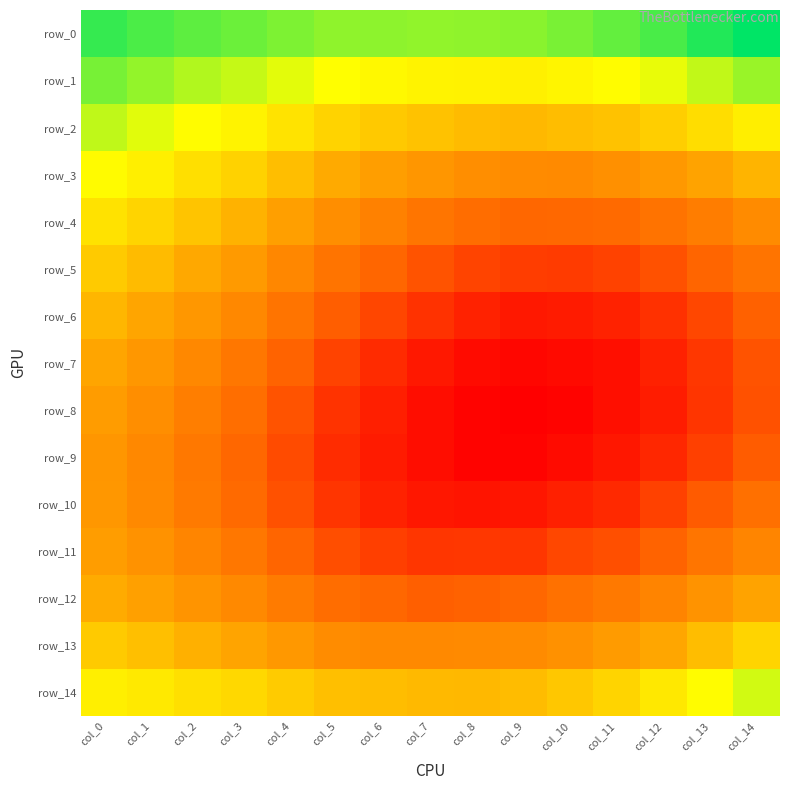

Rank the categories by row_1 value from highest to lowest.

col_0, col_1, col_14, col_2, col_13, col_3, col_4, col_12, col_5, col_11, col_6, col_10, col_7, col_8, col_9